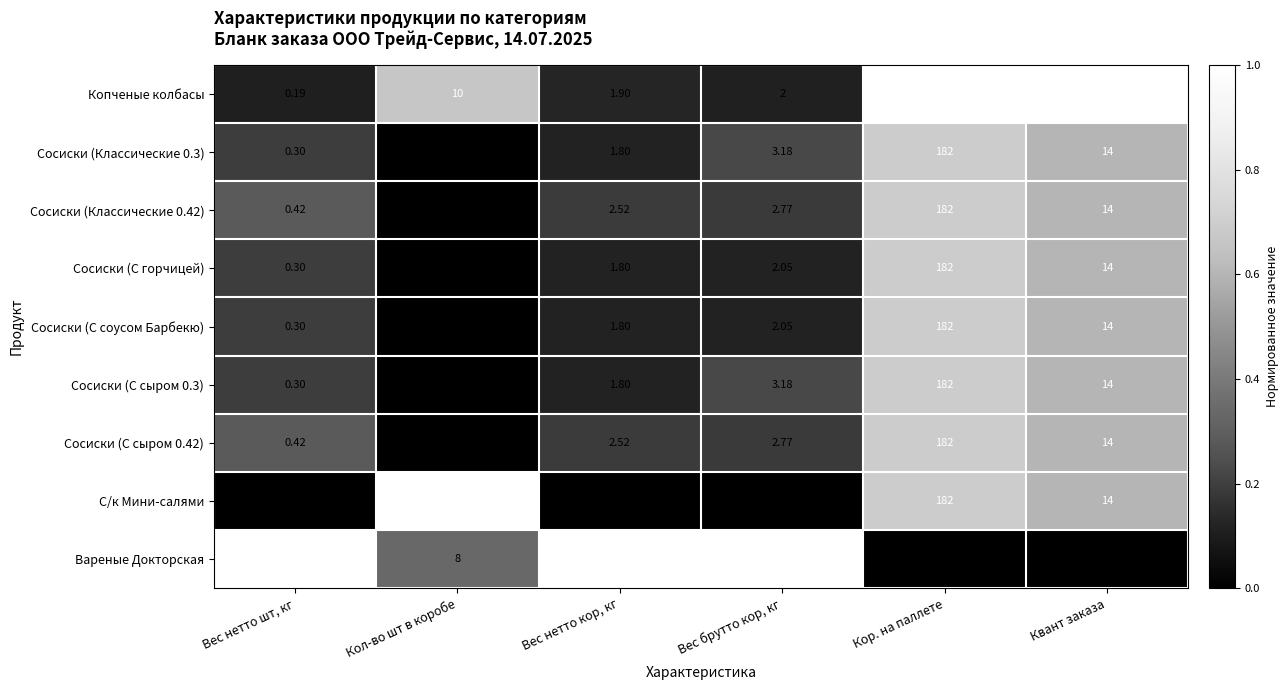

At which label does Сосиски (С сыром 0.42) reach its peak?

Кор. на паллете